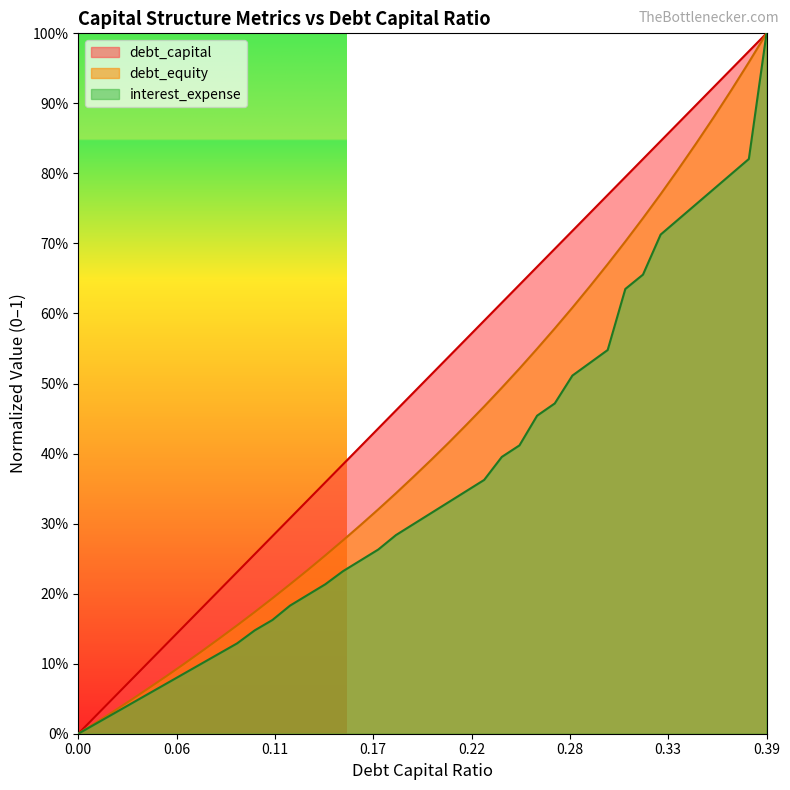

How many lines are shown in the chart?

3